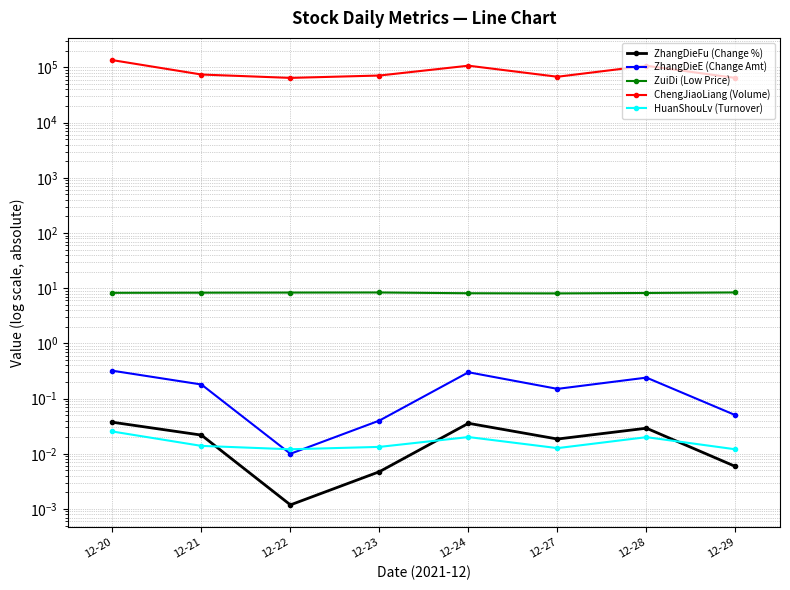

True or false: ZhangDieE (Change Amt) and ZhangDieFu (Change %) intersect in this chart.

False